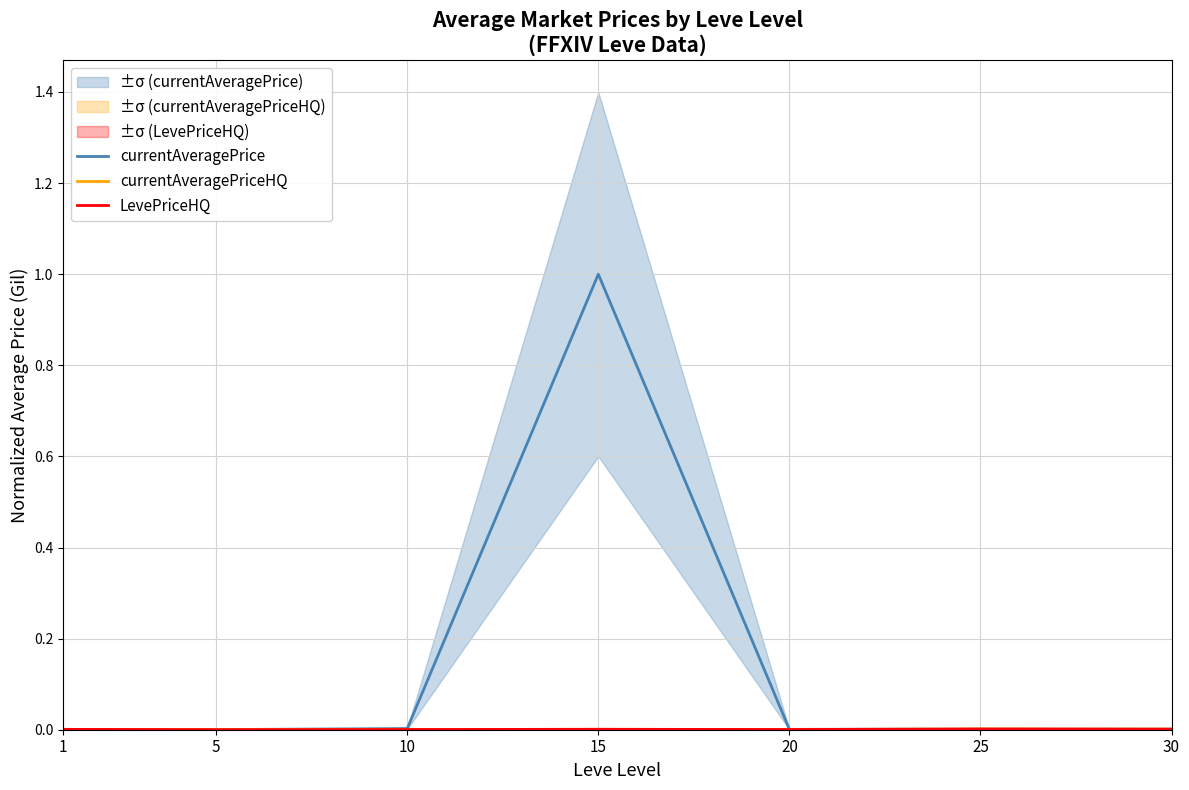

Which series has the largest total across all categories?

currentAveragePrice